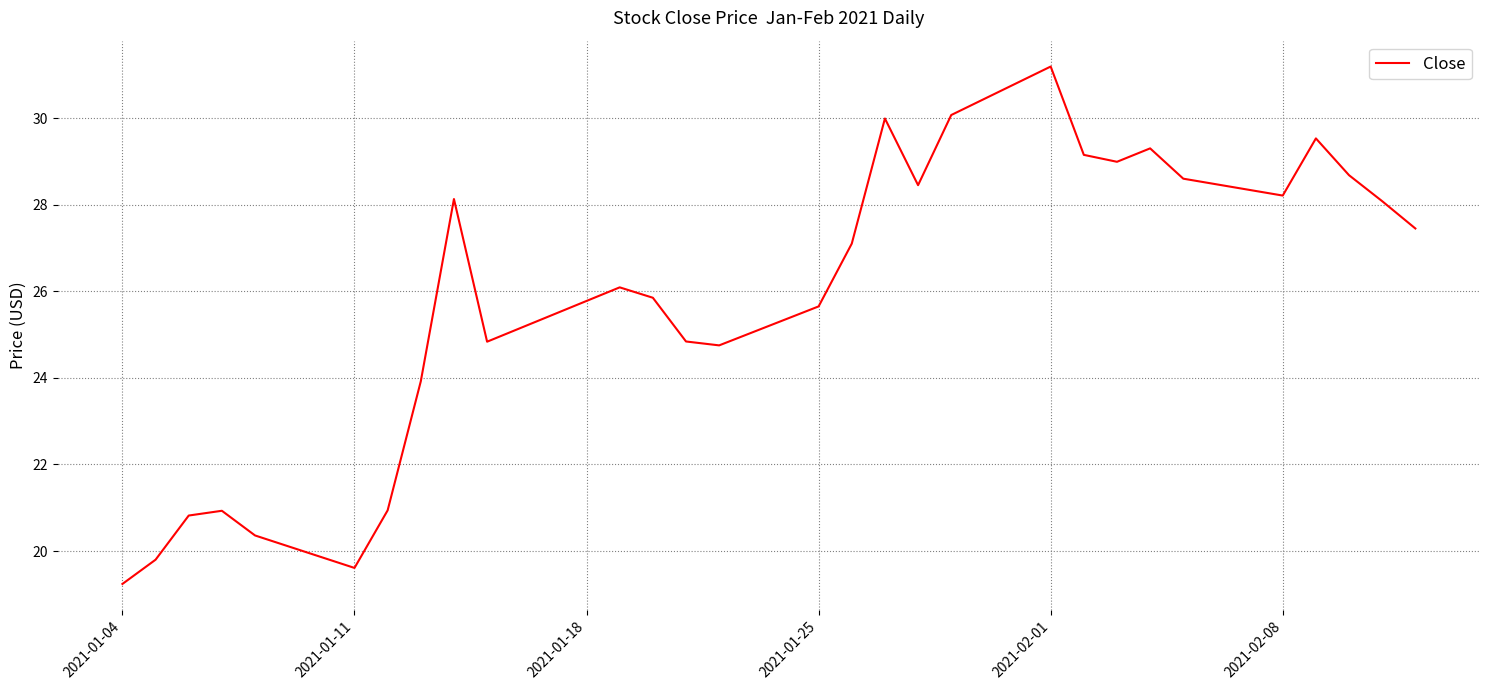

What is the smallest value displayed?

19.2